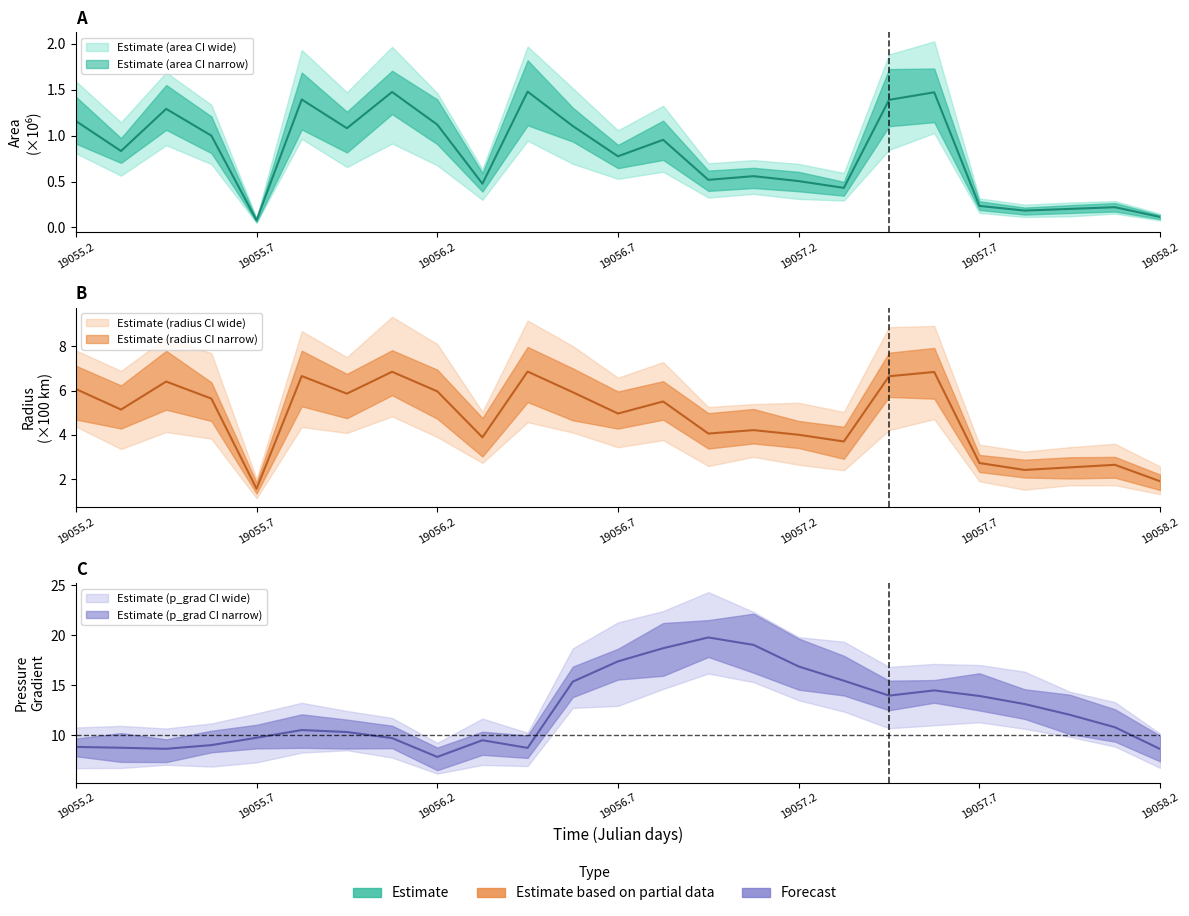

Rank the series by their average value, from highest to lowest.

p_grad, radius, area